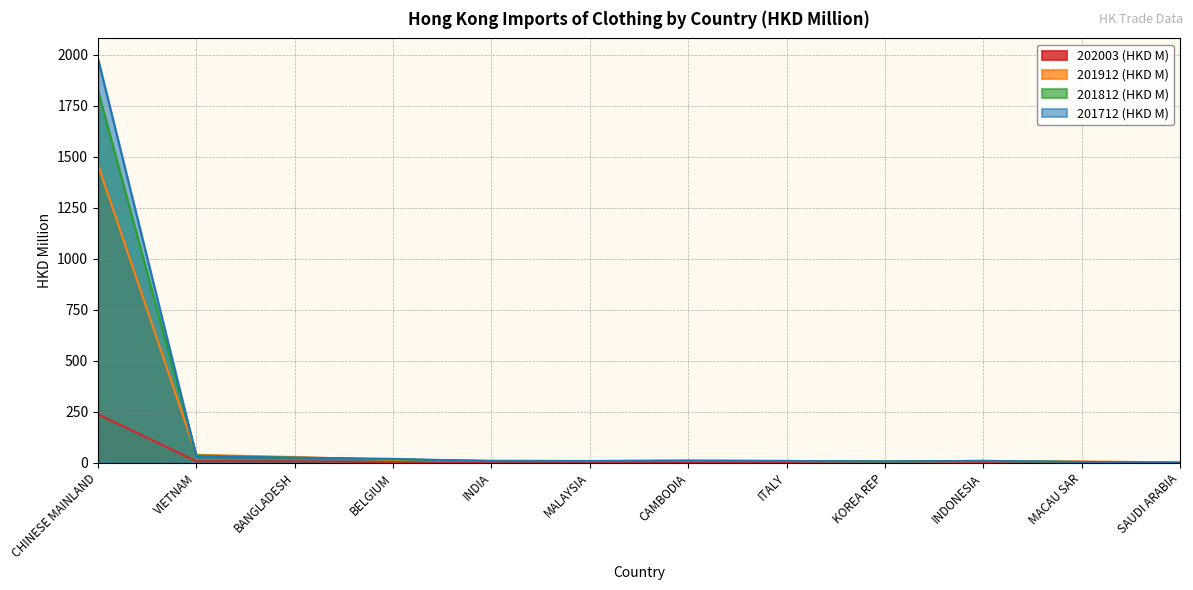

What position from the left is SAUDI ARABIA?

12